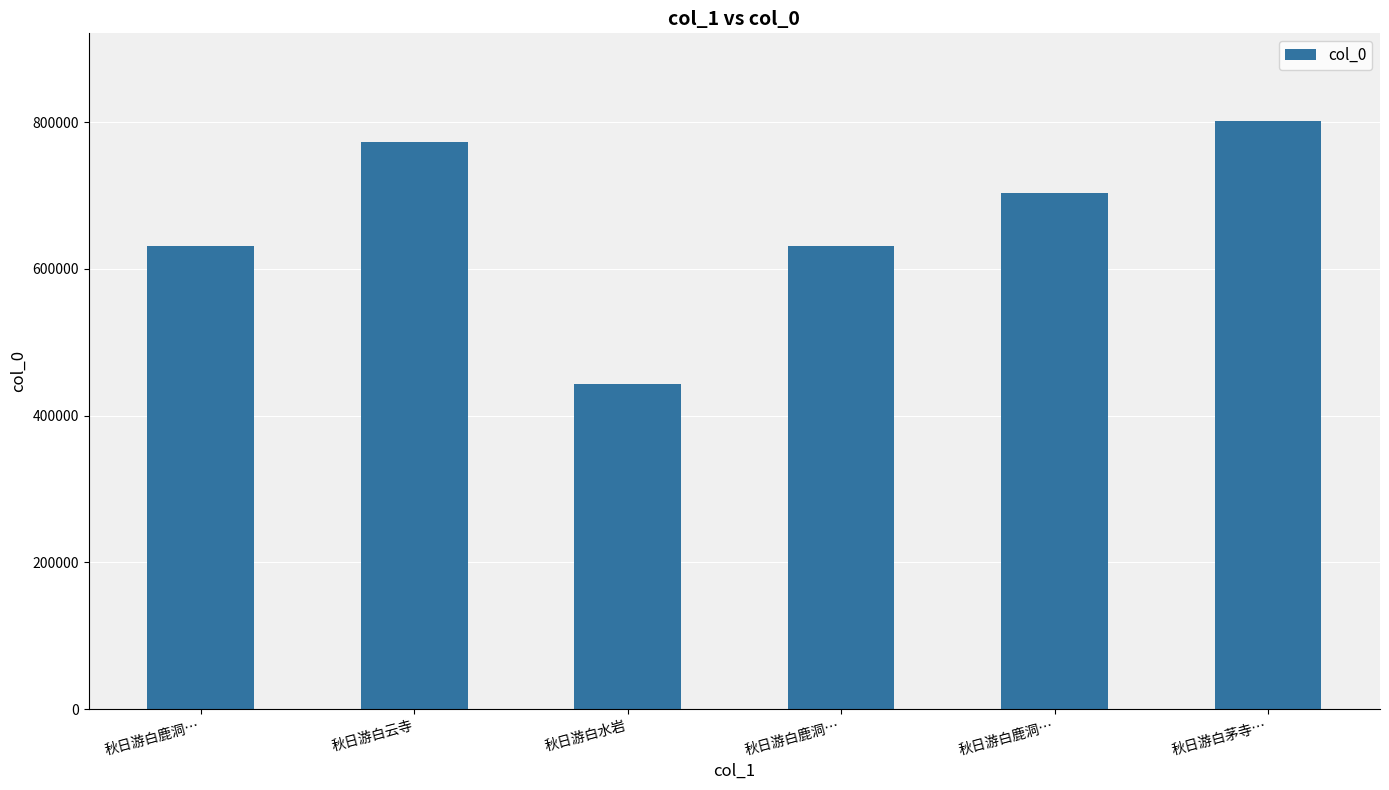

How many data points are less than 703684?

3